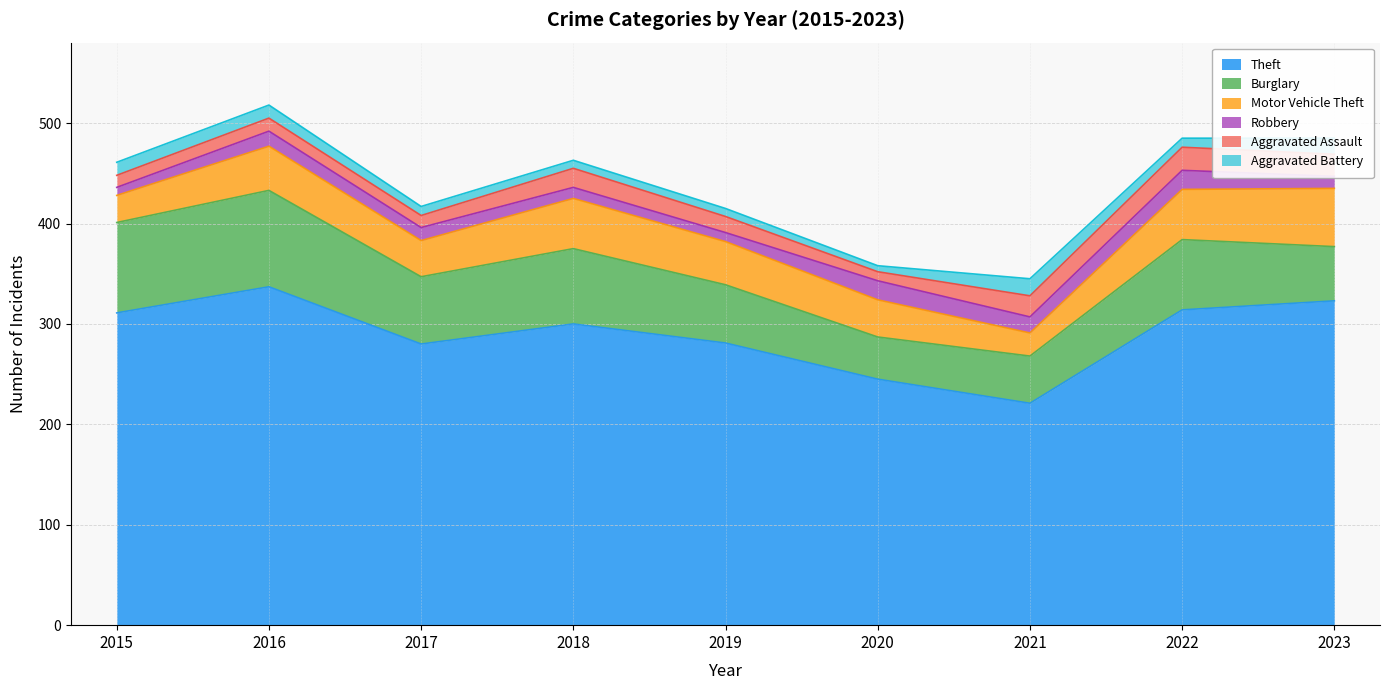

What is the value of the Motor Vehicle Theft point at the 2nd from the left?

44